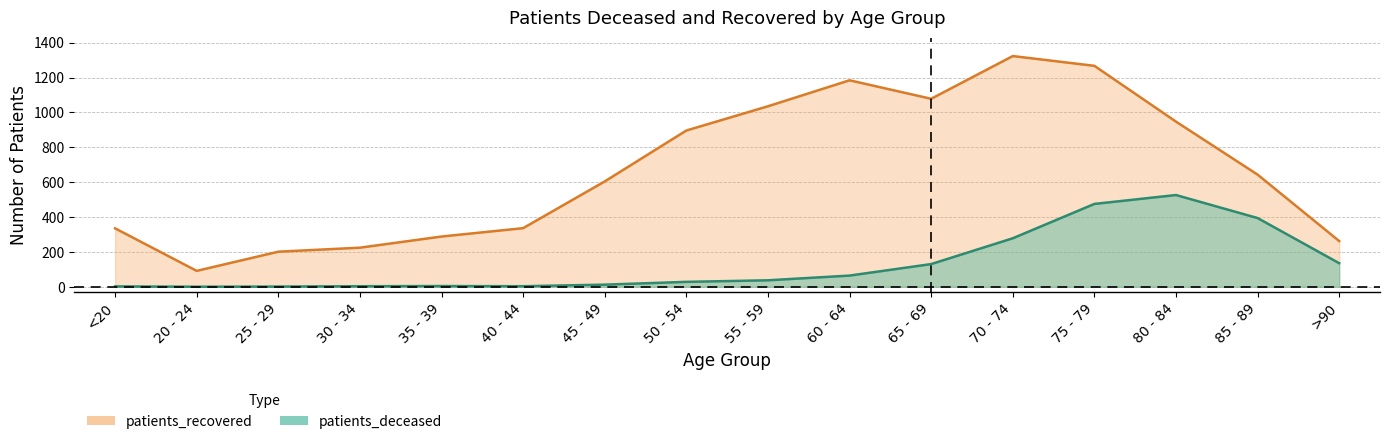

What is the sum of all patients_deceased values?

2092